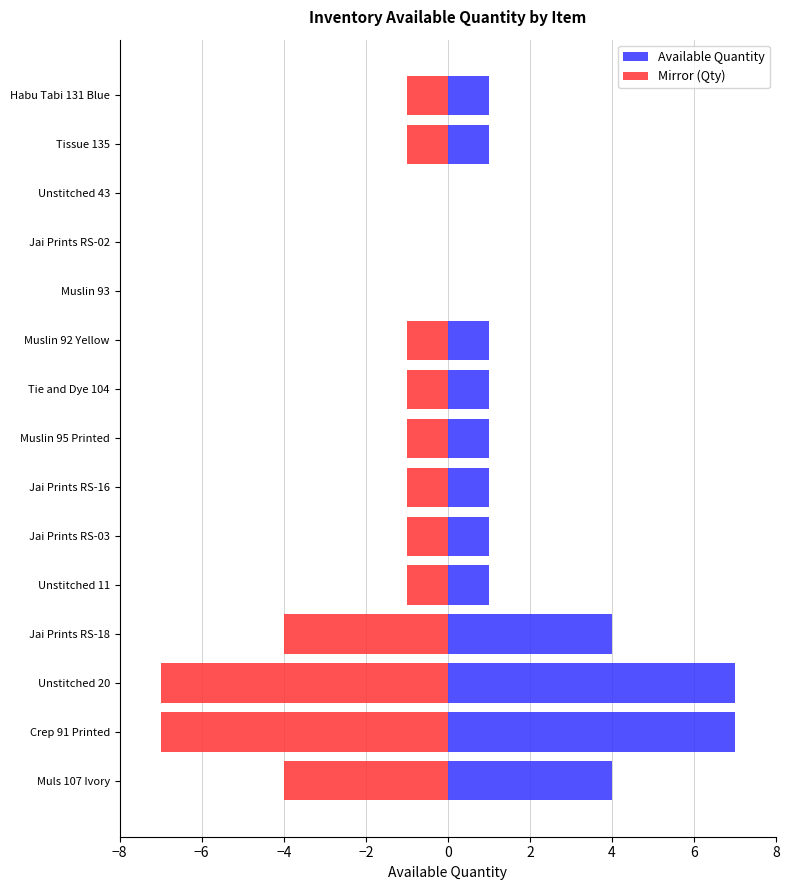

What is the difference between the maximum and second lowest values in the Available Quantity series?

7